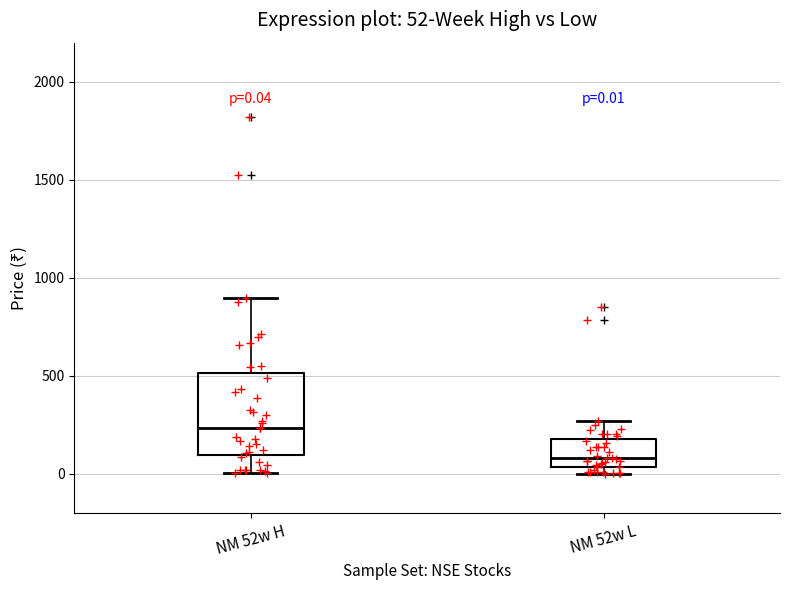

Which box has the lowest median line?

NM 52w L